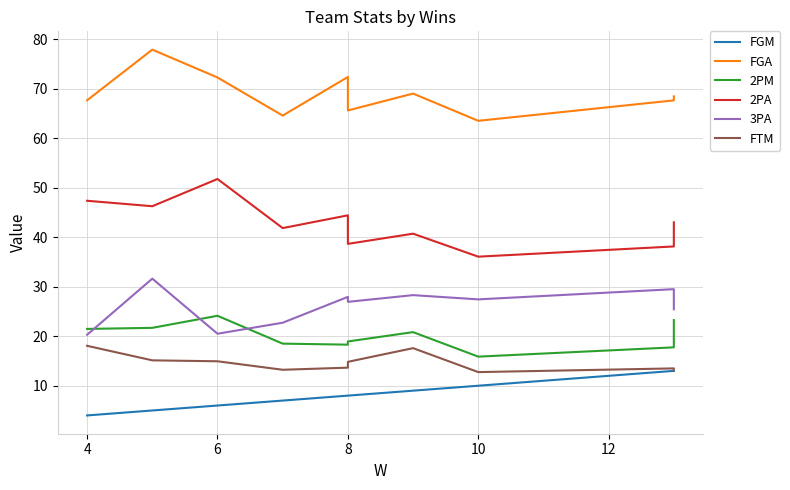

Which series has the largest total across all categories?

FGA